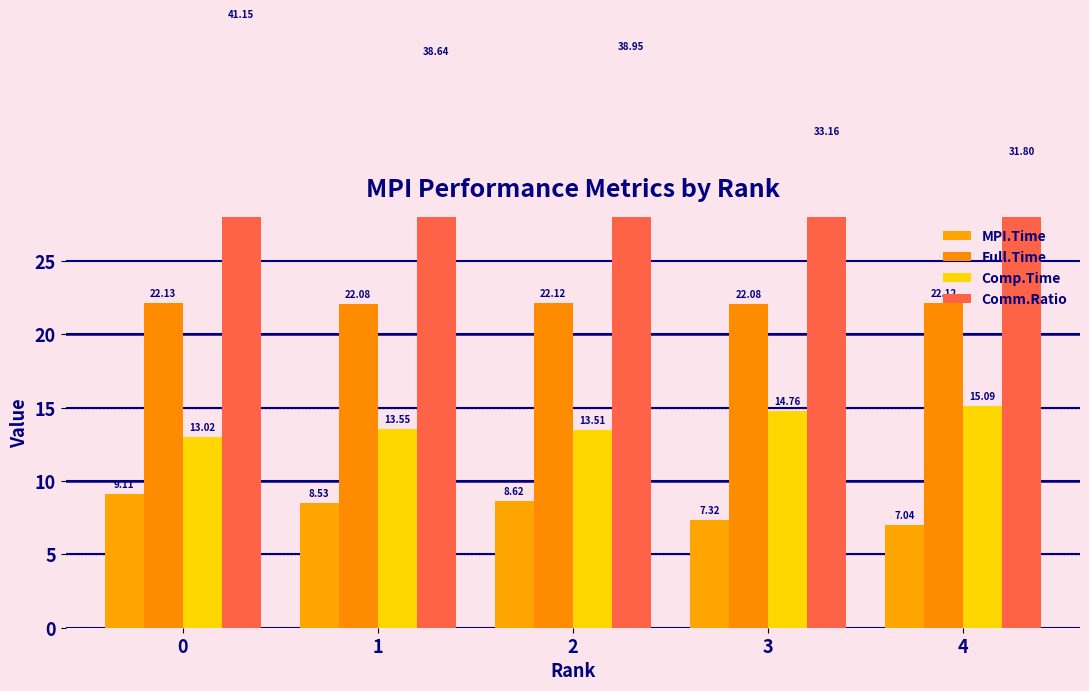

At how many categories does at least one series exceed 12?

5